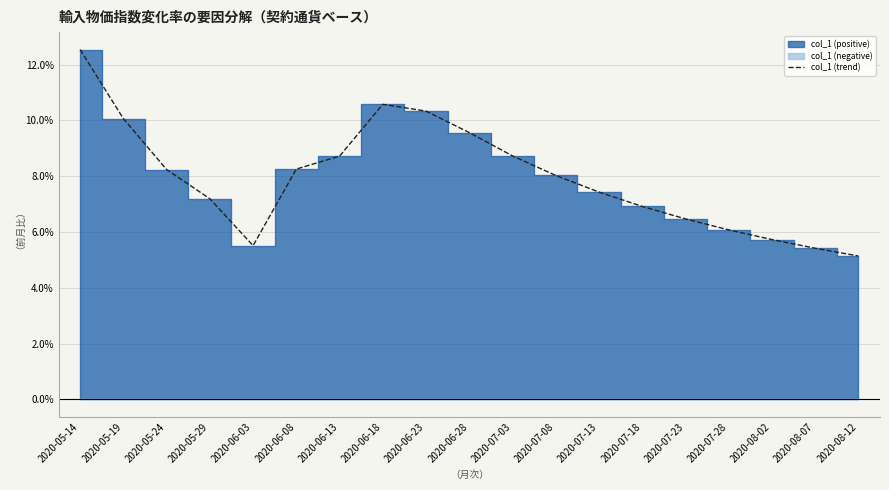

Where is the data nearest to the value 8?

2020-07-08